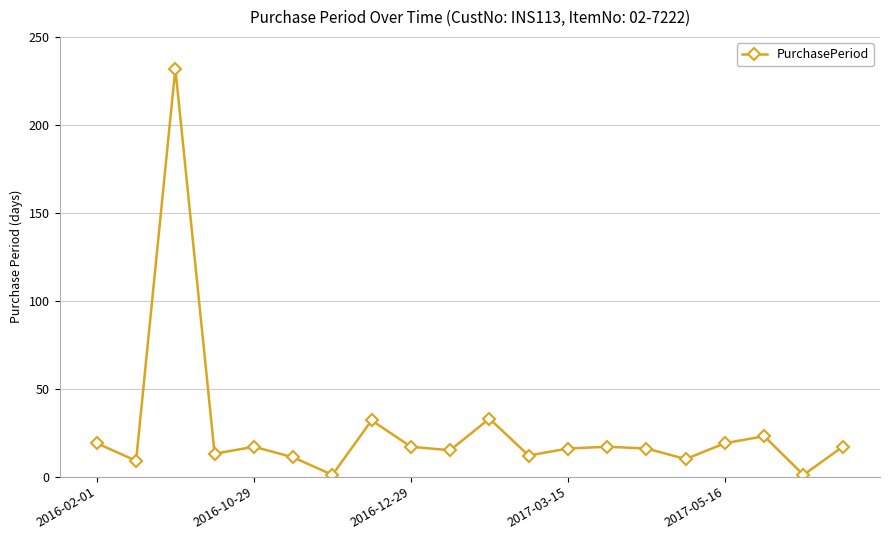

True or false: there are more than 0 points higher than both neighbors.

True